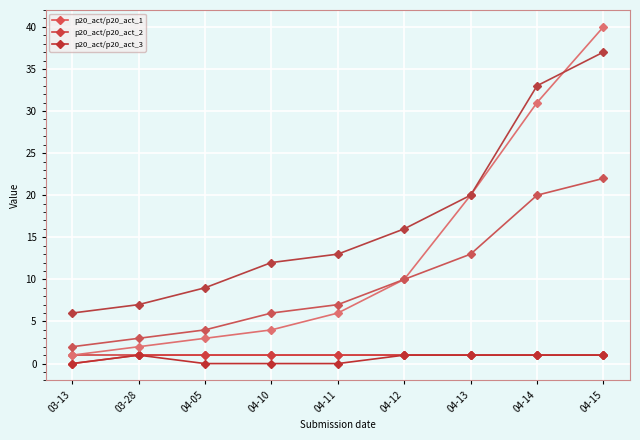

Is the value of p20_act/p20_act_2 at 04-11 greater than the value of p20_act/p20_act_3 at 04-10?

Yes